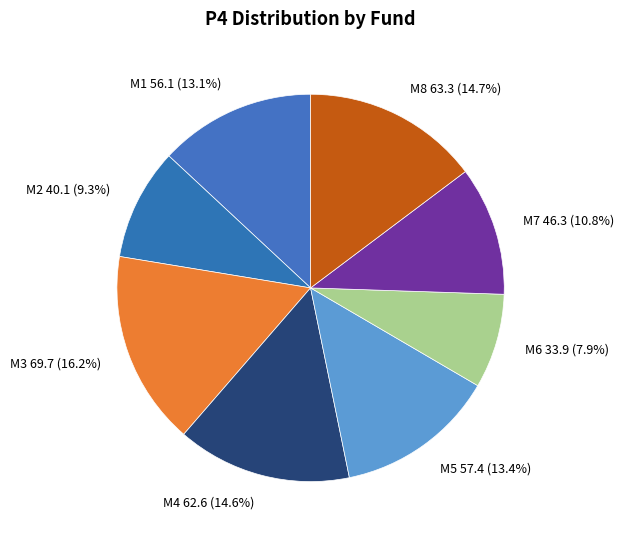

Count the number of slices in the pie.

8